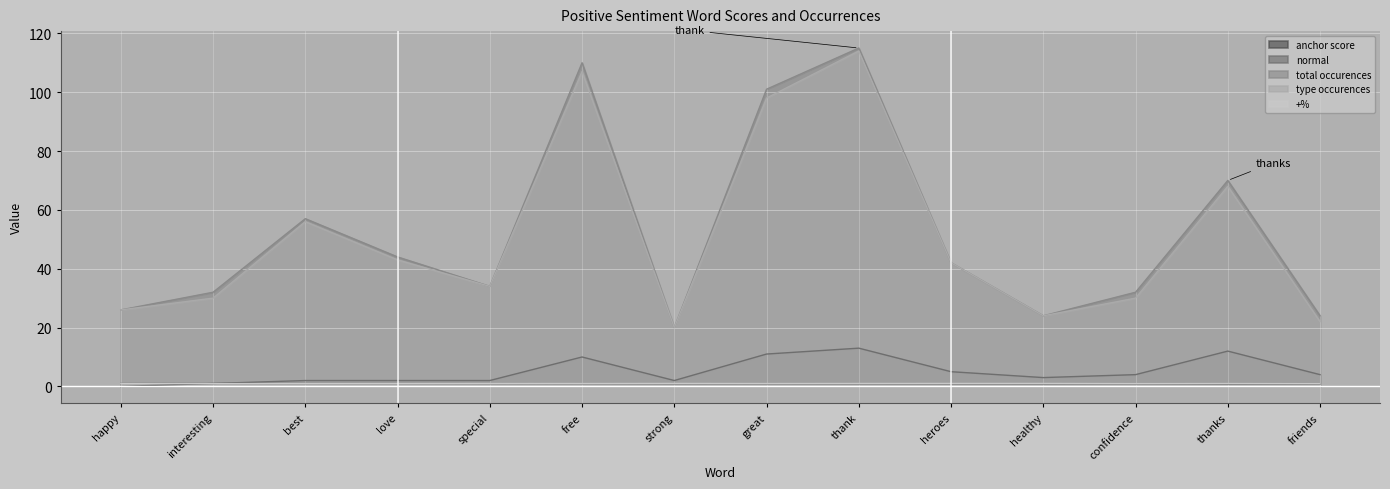

What is the difference between the +% values at interesting and happy?

0.1